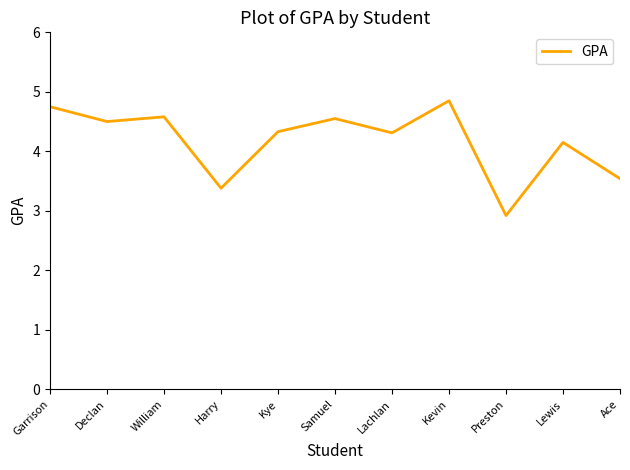

What is the approximate value at Preston?

2.9